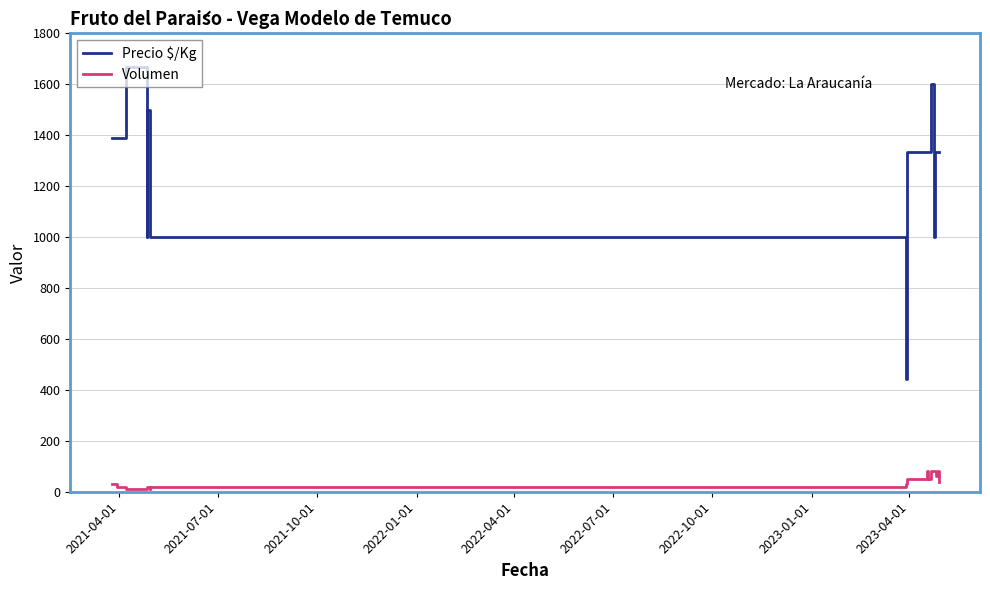

What is the difference between the second highest and minimum values in the Volumen series?

70